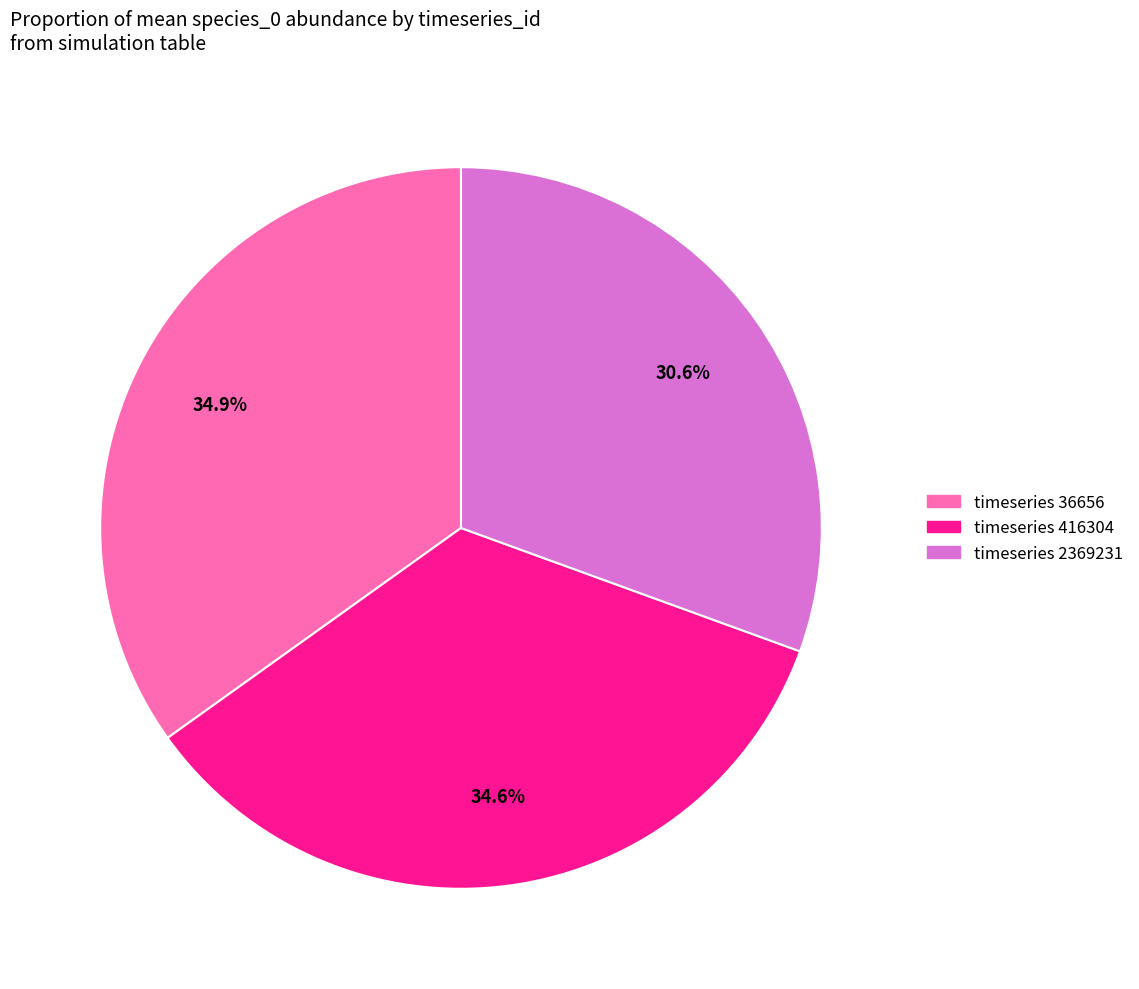

Does any single category account for the majority?

No